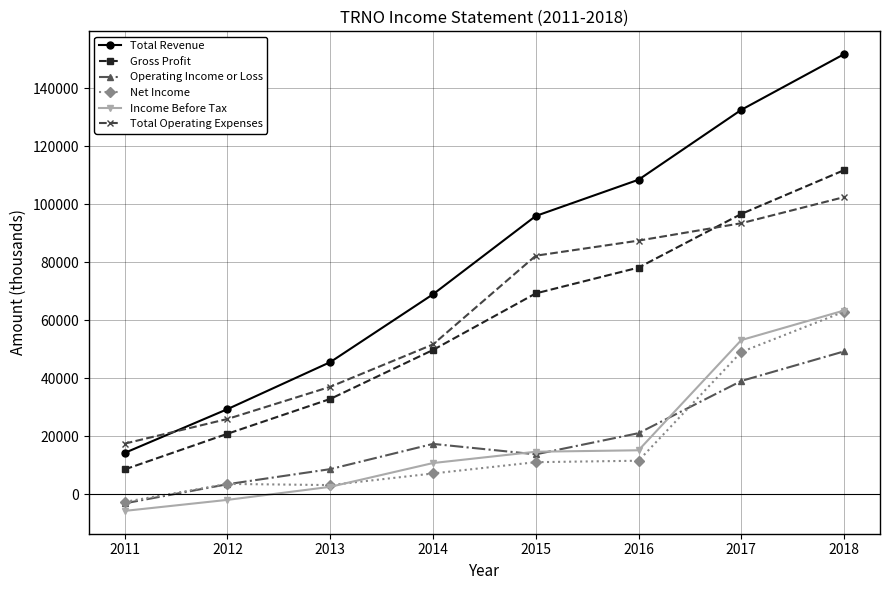

What is the difference between the maximum and second lowest values in the Gross Profit series?

90900